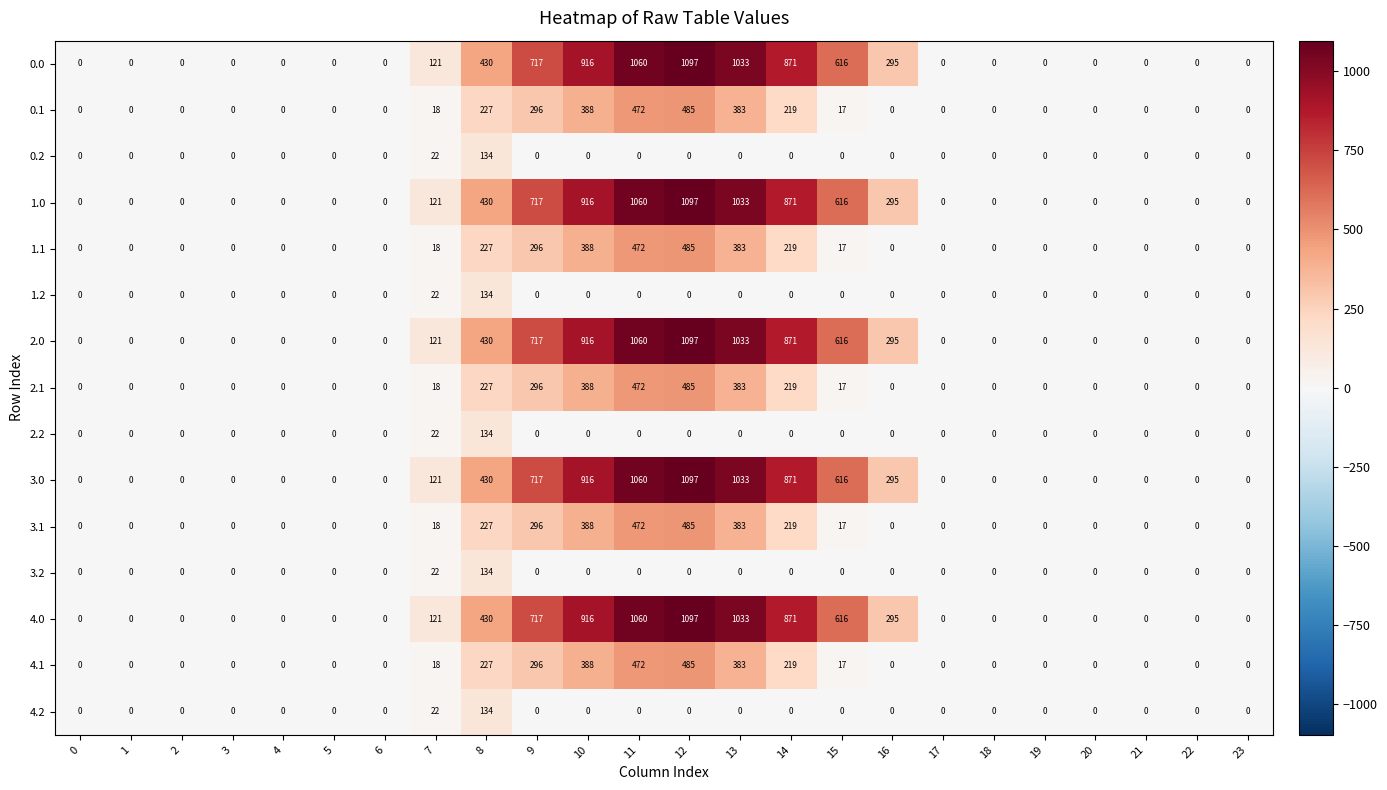

True or false: 2.2 has a value of 48 at 9.

False